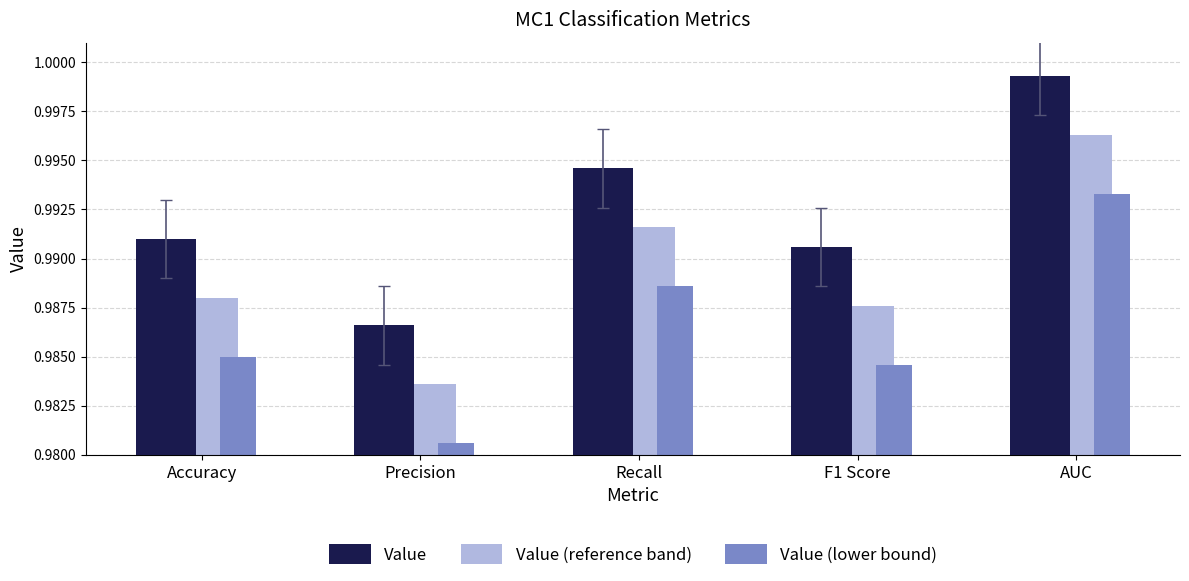

Which category has the lowest value across all series?

Precision